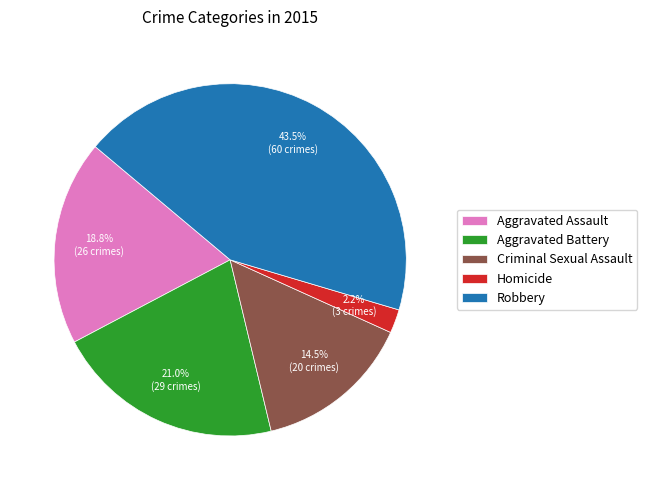

Between Aggravated Battery and Aggravated Assault, which is larger?

Aggravated Battery